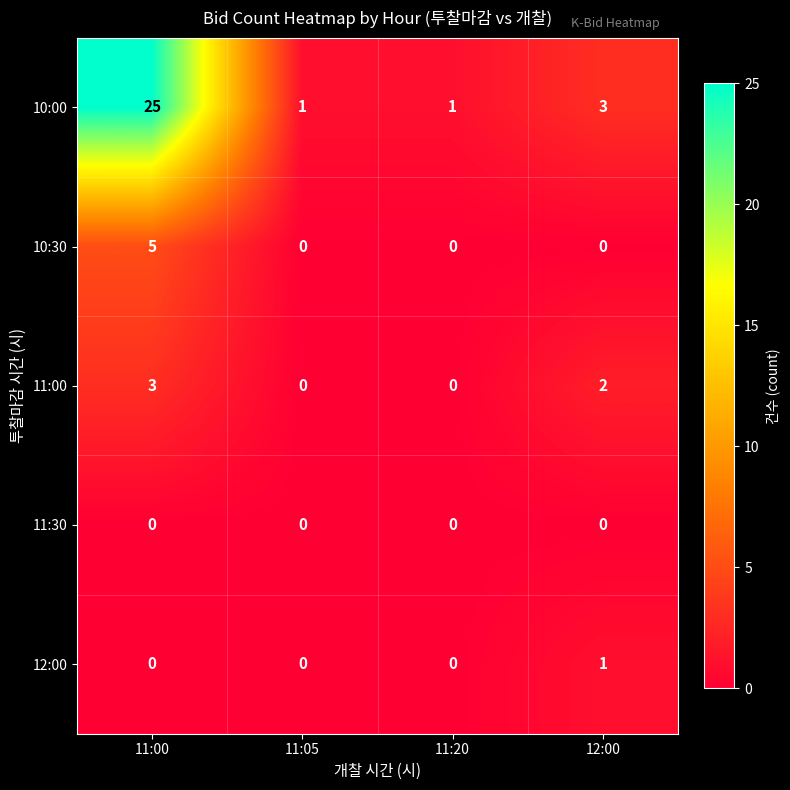

Reading right to left, list all the values displayed in this chart.

10:00: 12:00=3	11:20=1	11:05=1	11:00=25
10:30: 12:00=0	11:20=0	11:05=0	11:00=5
11:00: 12:00=2	11:20=0	11:05=0	11:00=3
11:30: 12:00=0	11:20=0	11:05=0	11:00=0
12:00: 12:00=1	11:20=0	11:05=0	11:00=0